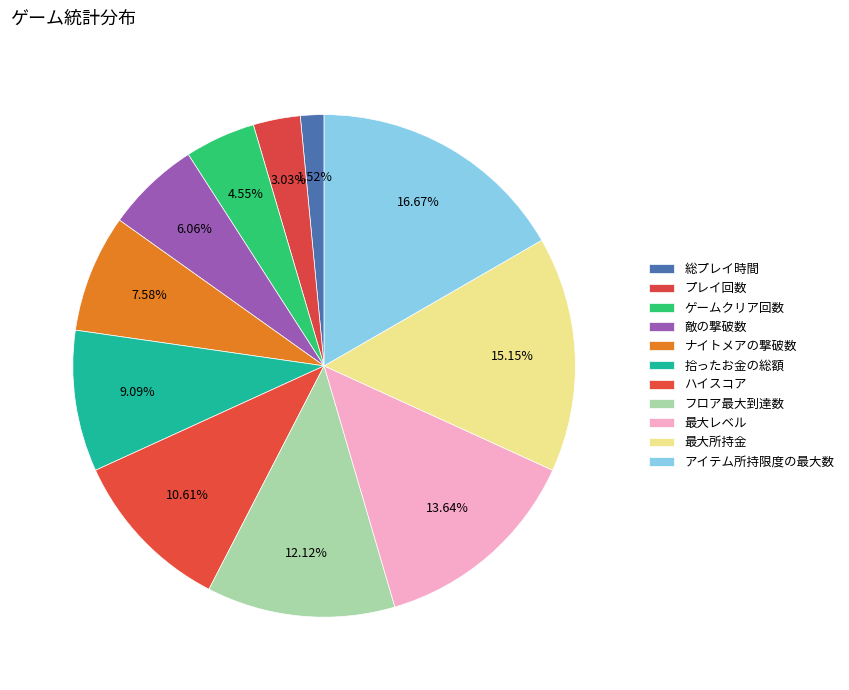

Does 敵の撃破数 account for over 50% of the chart?

No